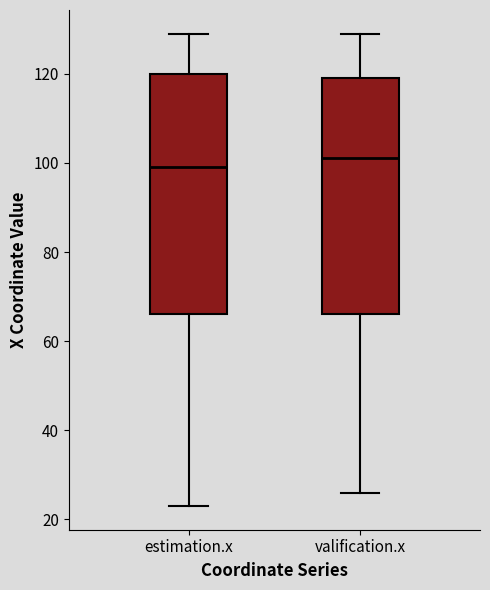

Where does the median line of the box for valification.x sit on the y-axis? The values are not printed on the chart, so give them approximately, as read against the axis.

102